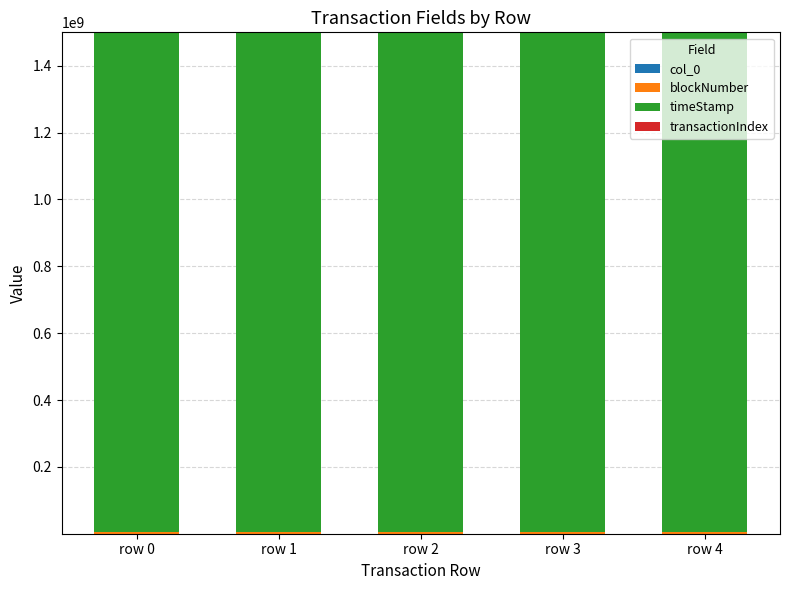

Are the bars horizontal?

No